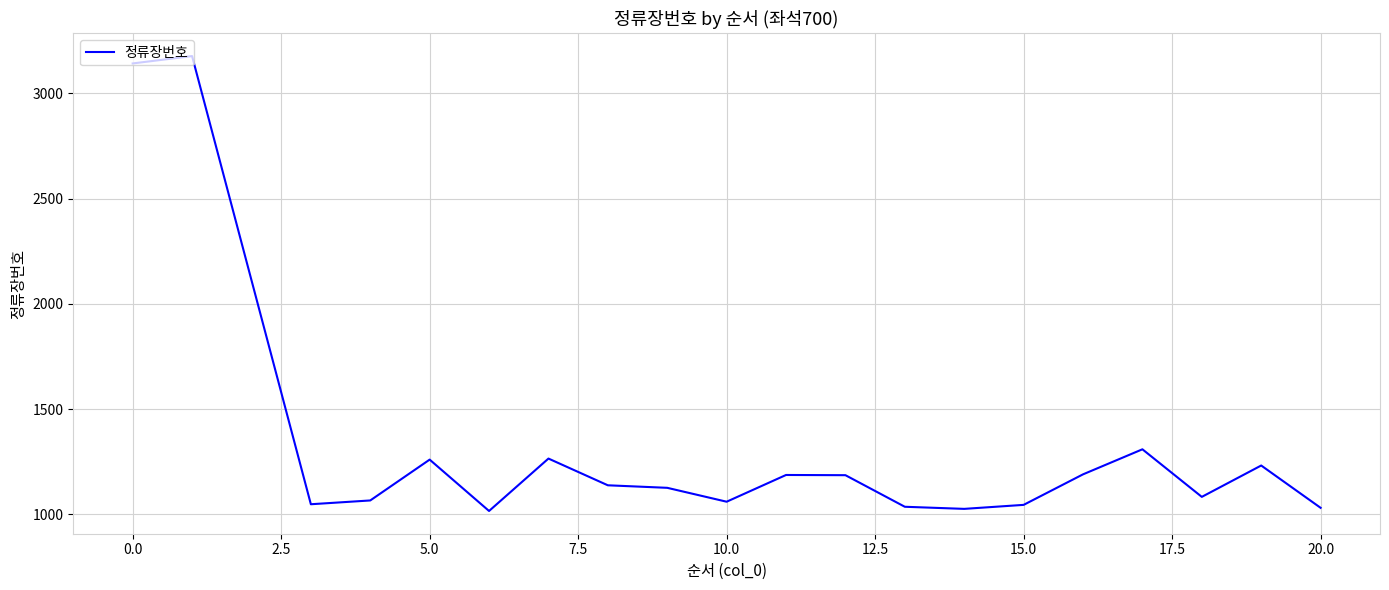

What is the greatest value displayed?

3177